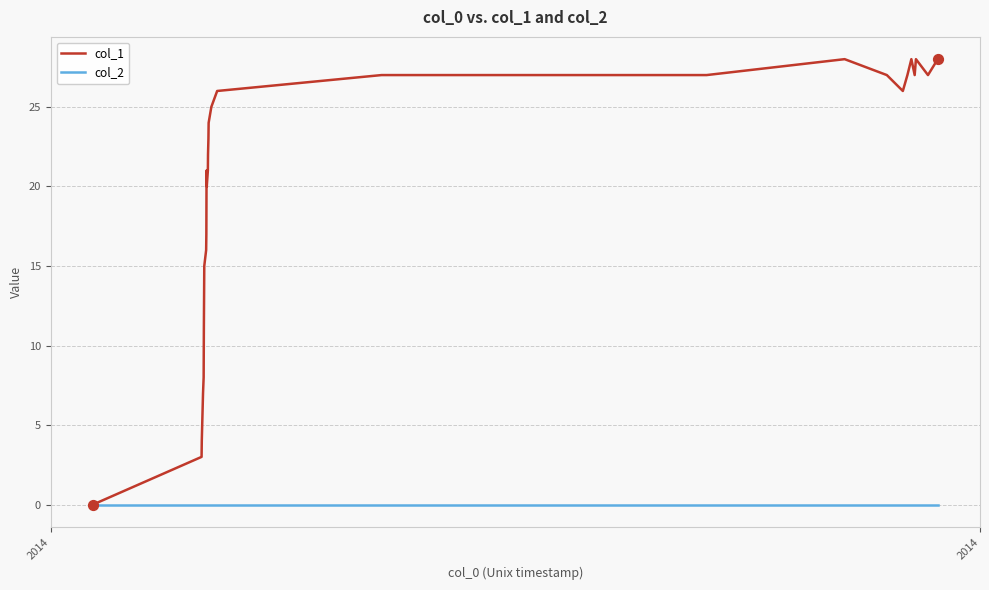

Which series has the largest range (max minus min)?

col_1